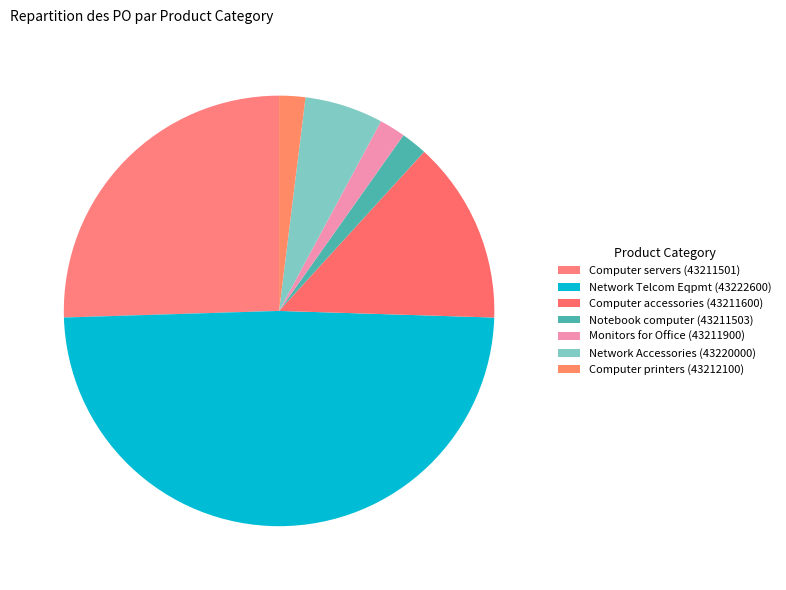

Approximately how many times larger is the value at Notebook computer (43211503) compared to Computer servers (43211501)?

0.1